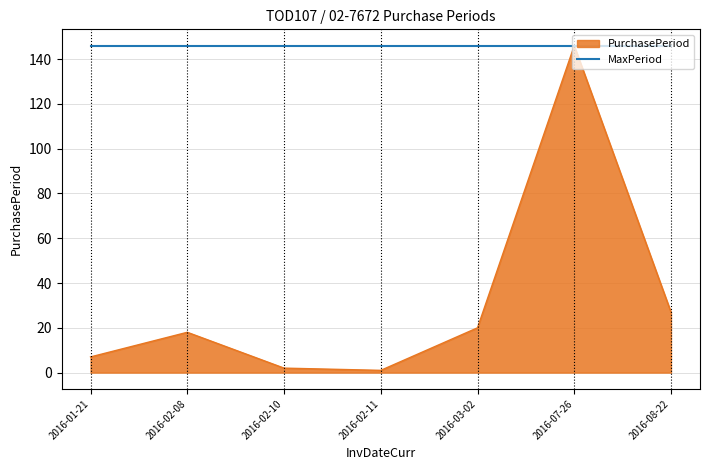

What is the spread (max minus min) of values at 2016-08-22?

119